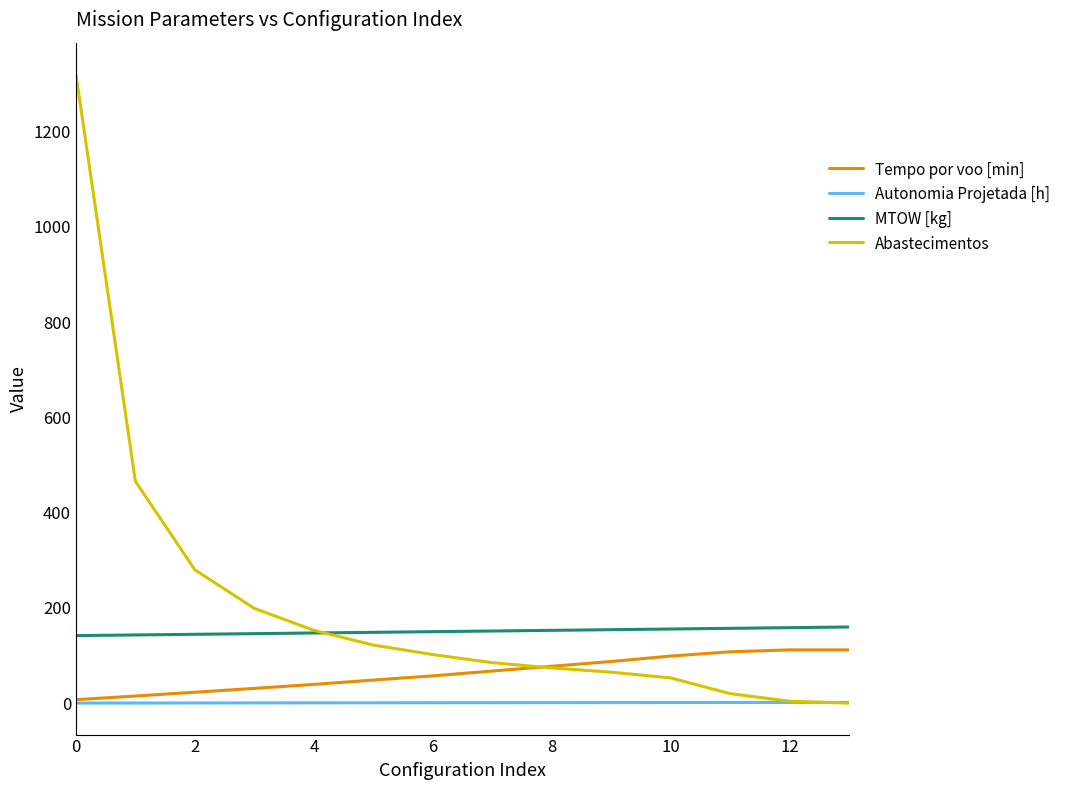

Which series has the largest total across all categories?

Abastecimentos